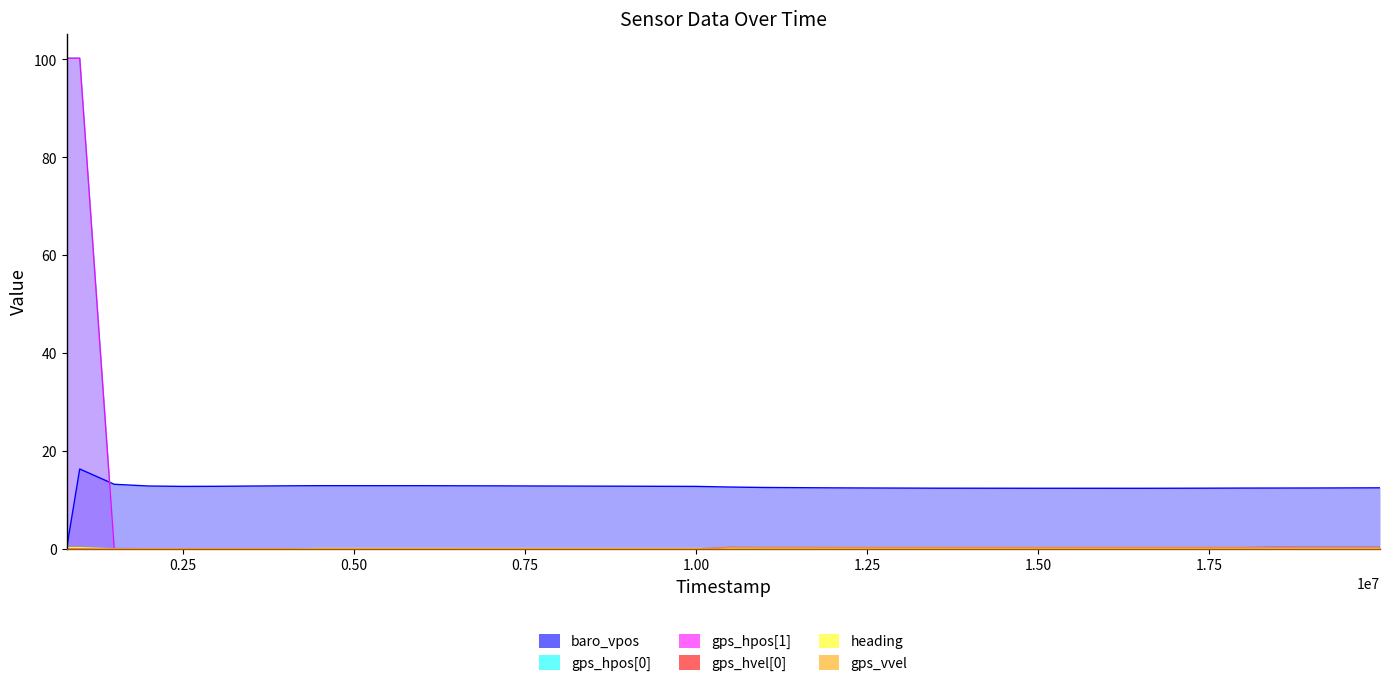

Which series has the largest total across all categories?

baro_vpos